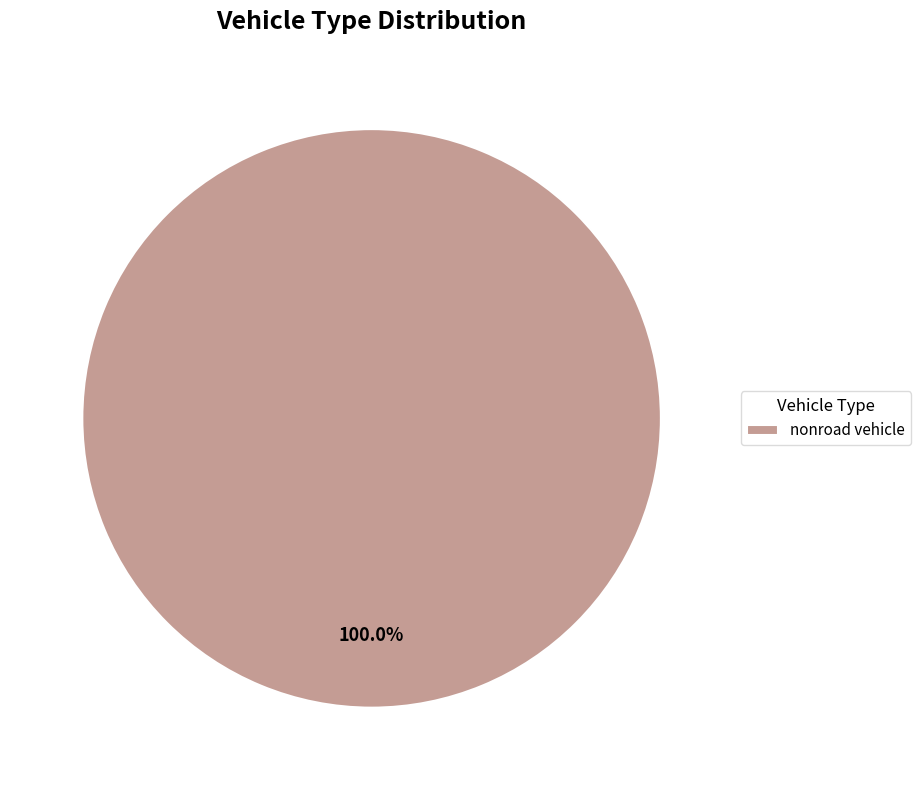

Does any single category account for the majority?

Yes